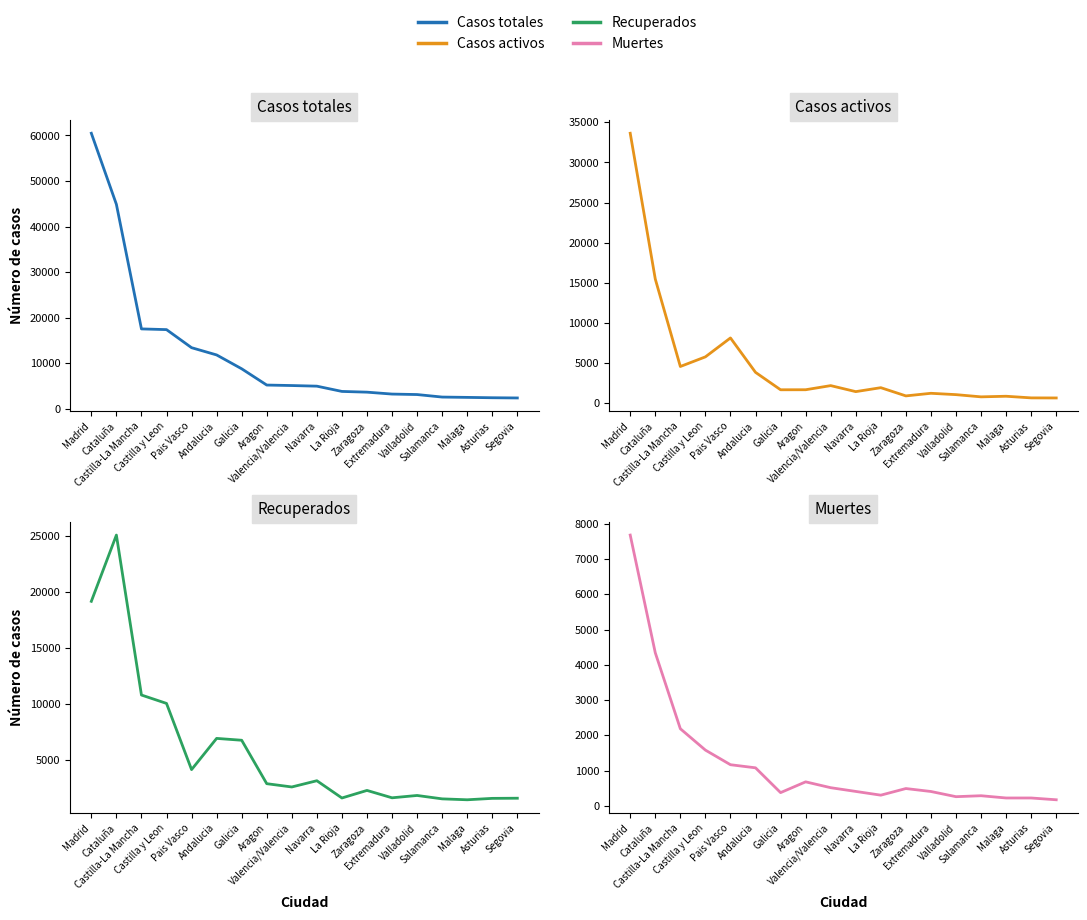

At which category does the chart reach its peak across all series?

Madrid